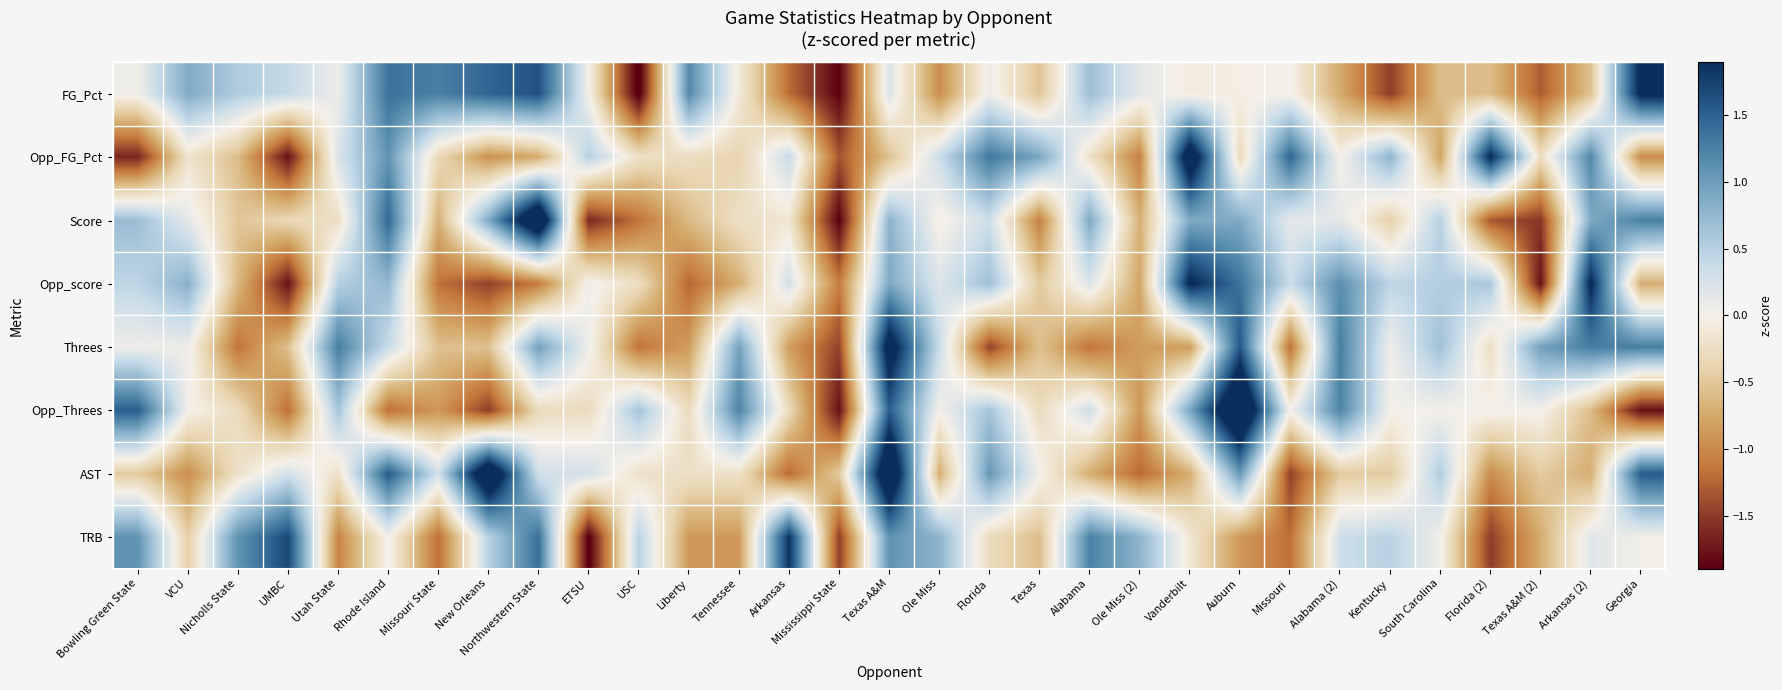

At which category is the sum across all series the highest?

Texas A&M